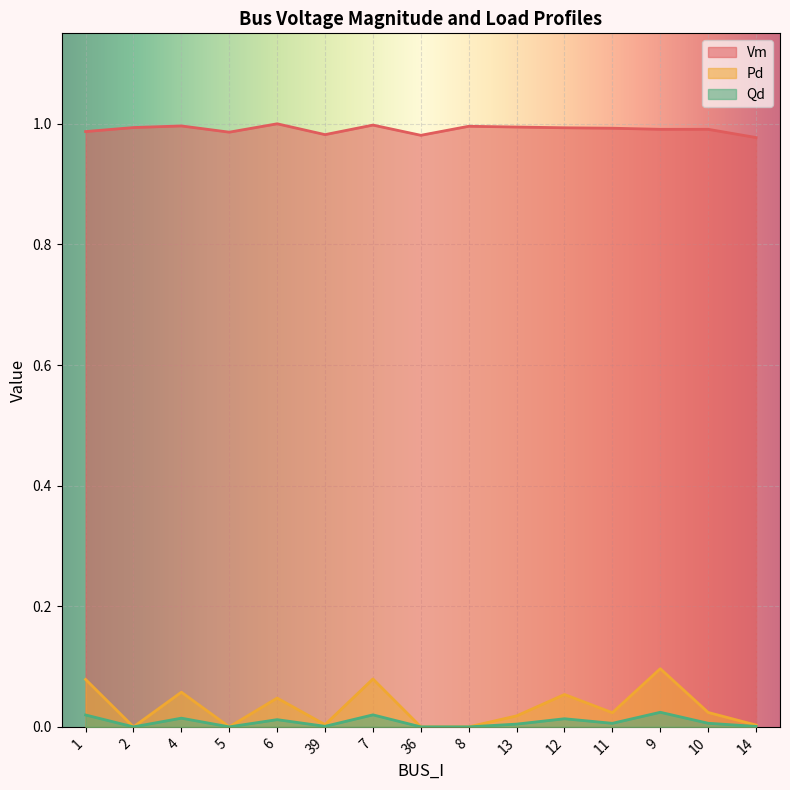

What is the total value across all series at 4?

1.1